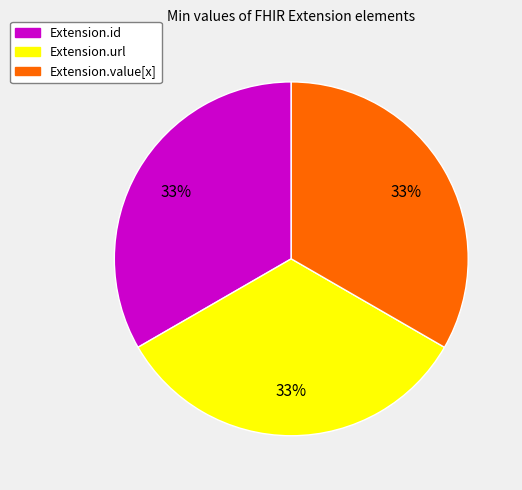

Does Extension.value[x] account for over 50% of the chart?

No